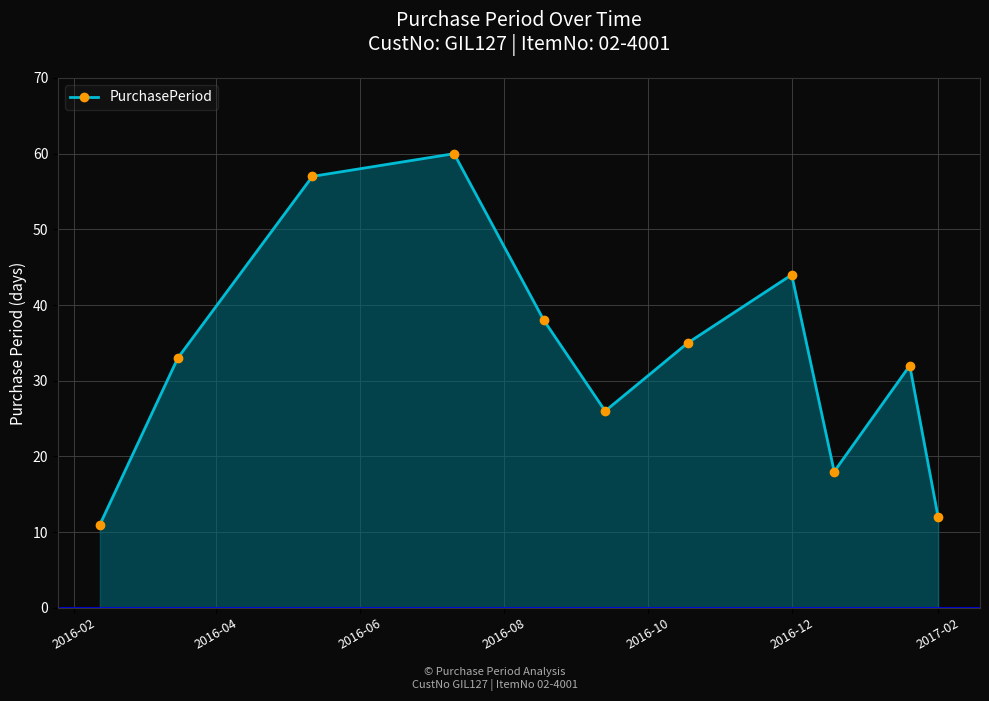

Does the chart have visible grid lines?

Yes